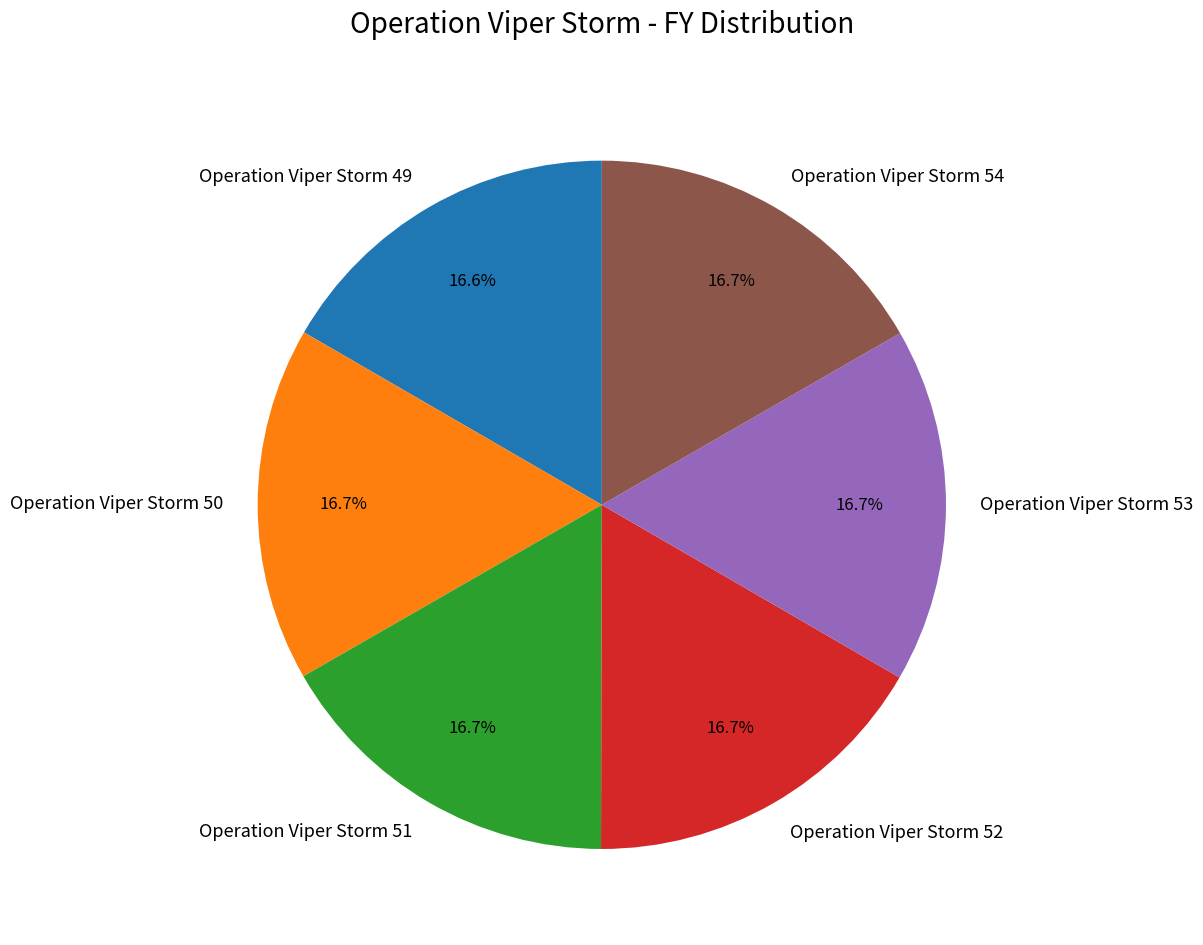

Approximately how many times larger is the value at Operation Viper Storm 52 compared to Operation Viper Storm 49?

1.0